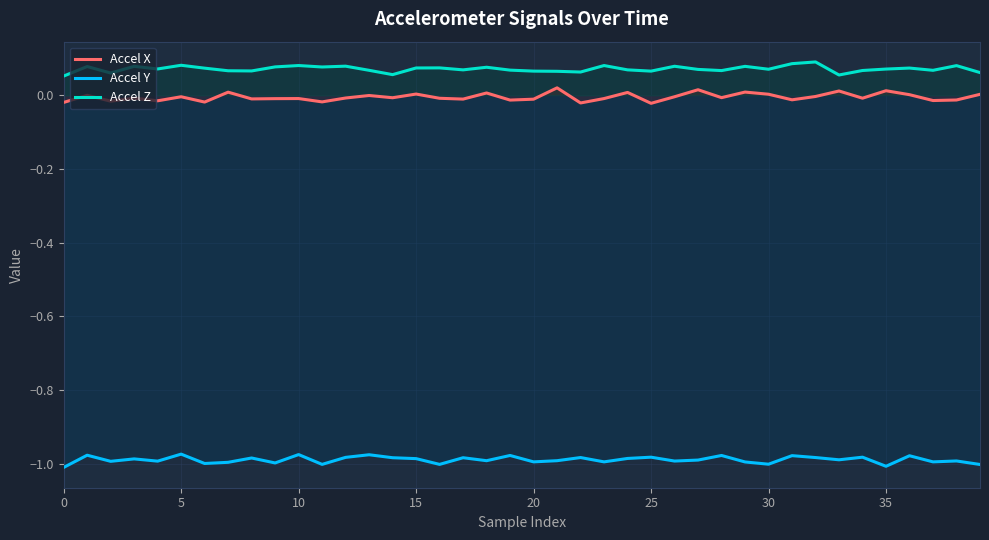

Which series has the largest total across all categories?

Accel Z